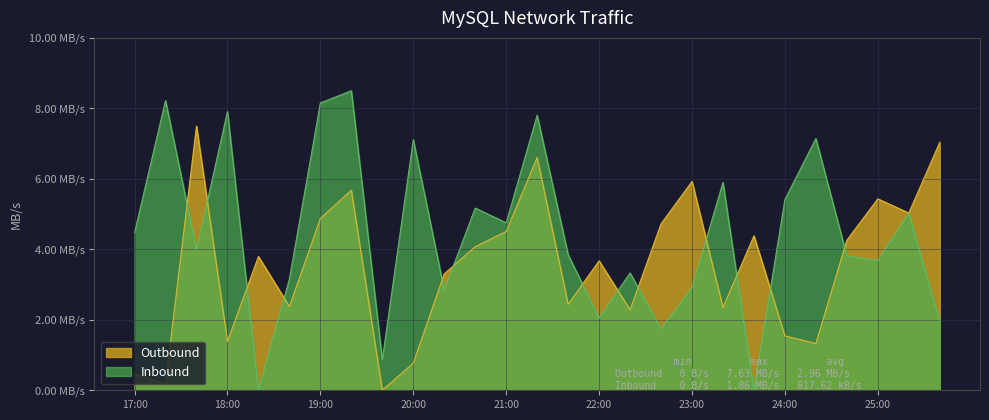

What is the average value of the Outbound series?

3.6